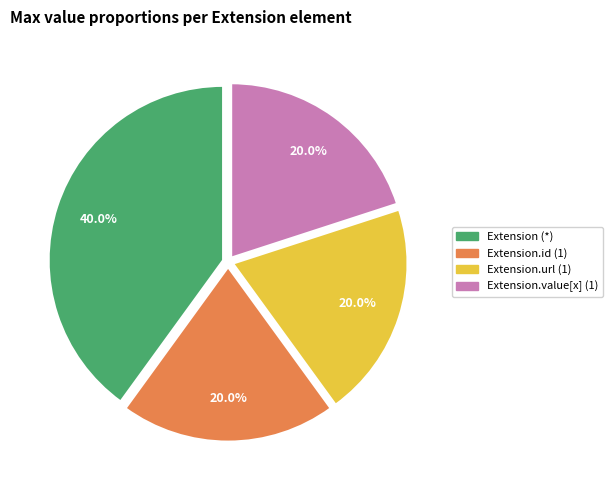

Combined, what portion of the pie is Extension.value[x] (1) and Extension.url (1)?

40.0%